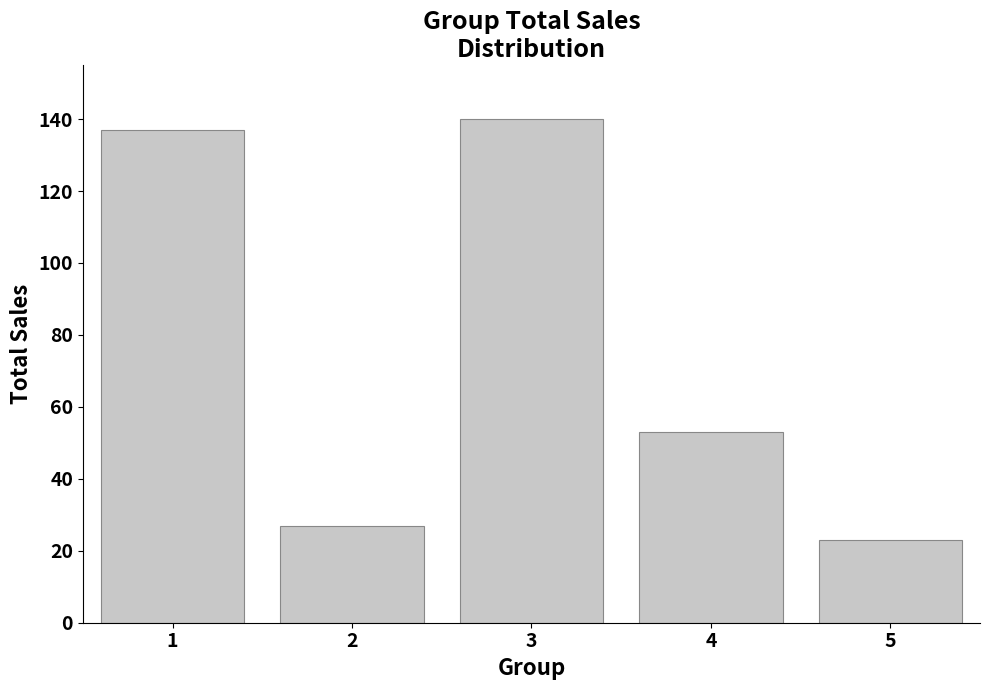

What is the difference between the maximum and minimum values?

117